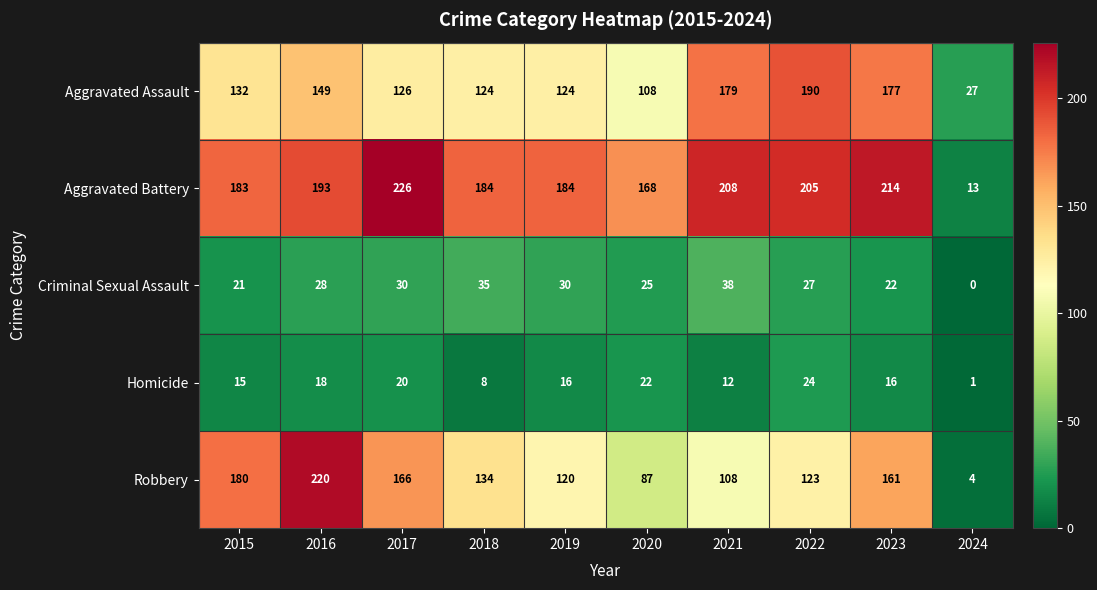

What is the total value across all series at 2015?

531